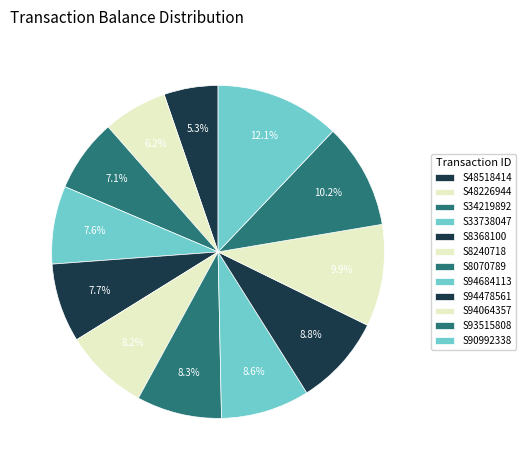

What percentage is the S48226944 slice, to the nearest percent?

6%